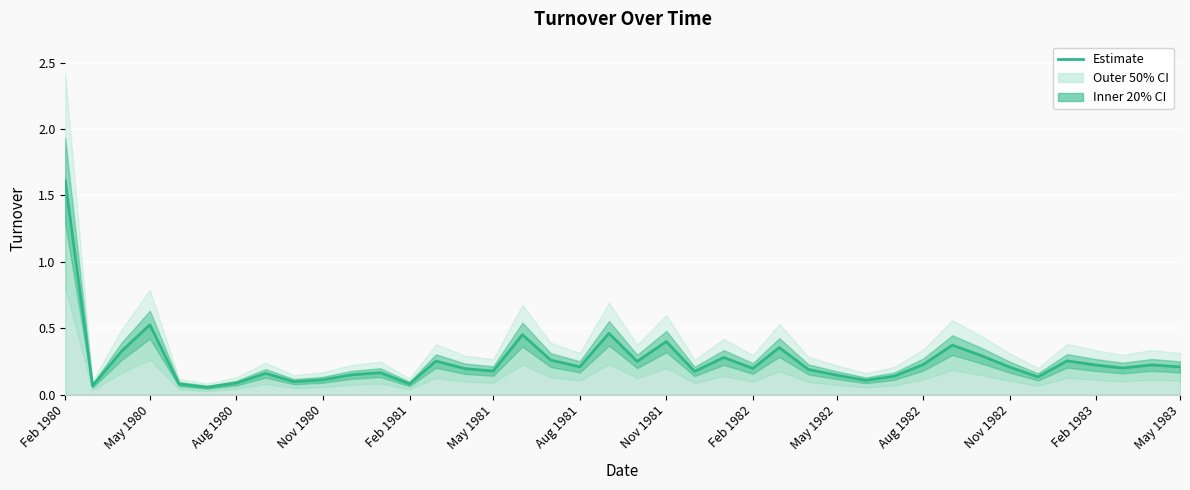

Which category has the highest value across all series?

Feb 1980